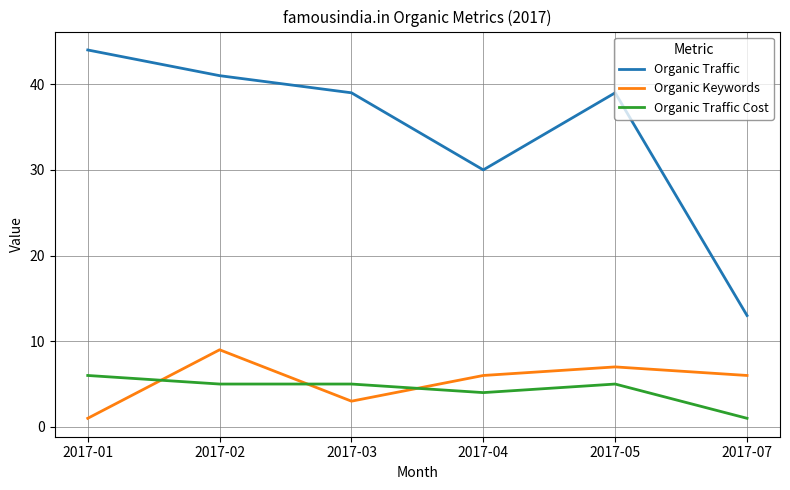

Reading left to right, extract all data points from this chart.

Organic Traffic: 2017-01=44	2017-02=41	2017-03=39	2017-04=30	2017-05=39	2017-07=13
Organic Keywords: 2017-01=1	2017-02=9	2017-03=3	2017-04=6	2017-05=7	2017-07=6
Organic Traffic Cost: 2017-01=6	2017-02=5	2017-03=5	2017-04=4	2017-05=5	2017-07=1